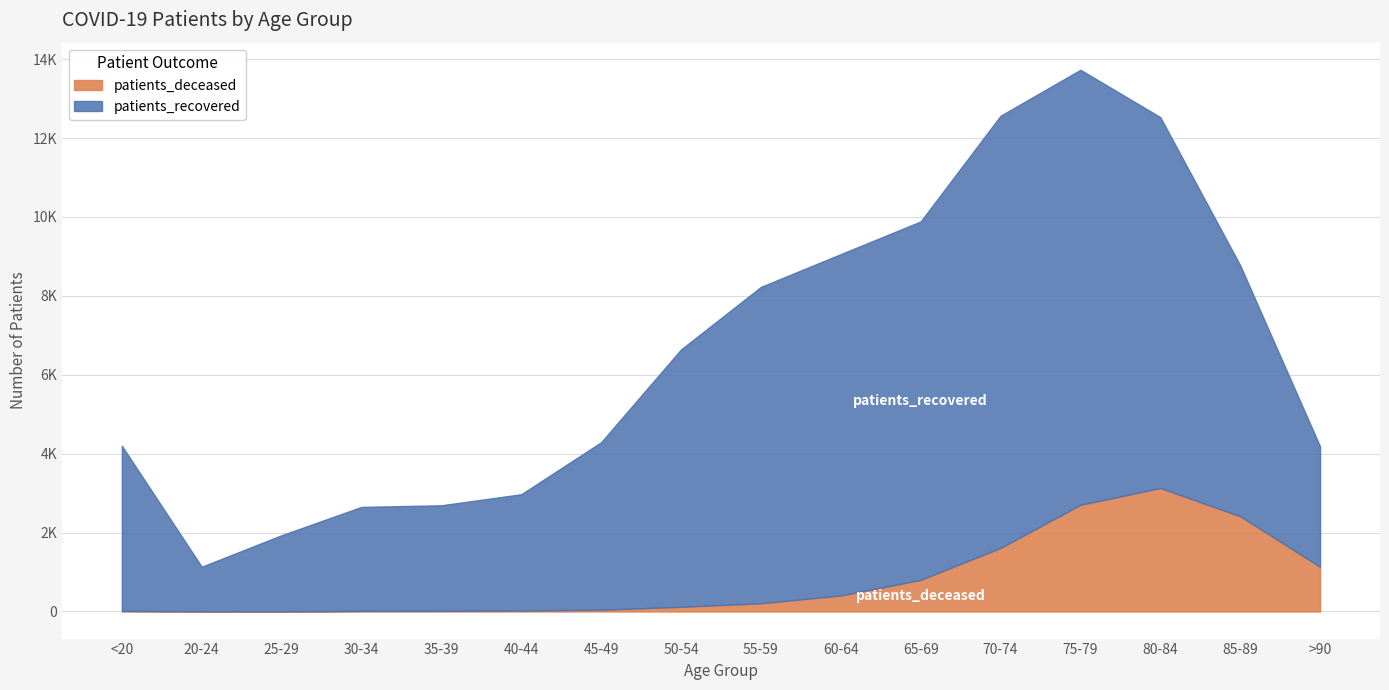

List the labels in order of patients_recovered value, smallest first.

20-24, 25-29, 30-34, 35-39, 40-44, >90, <20, 45-49, 85-89, 50-54, 55-59, 60-64, 65-69, 80-84, 70-74, 75-79